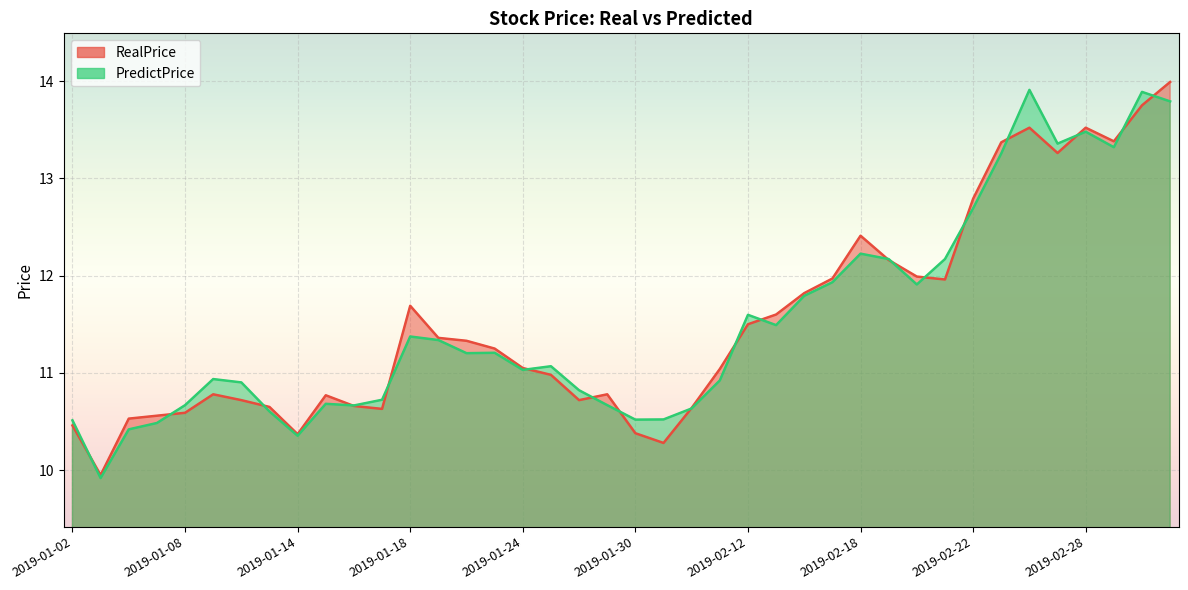

Does the chart display data point markers on the line(s)?

No